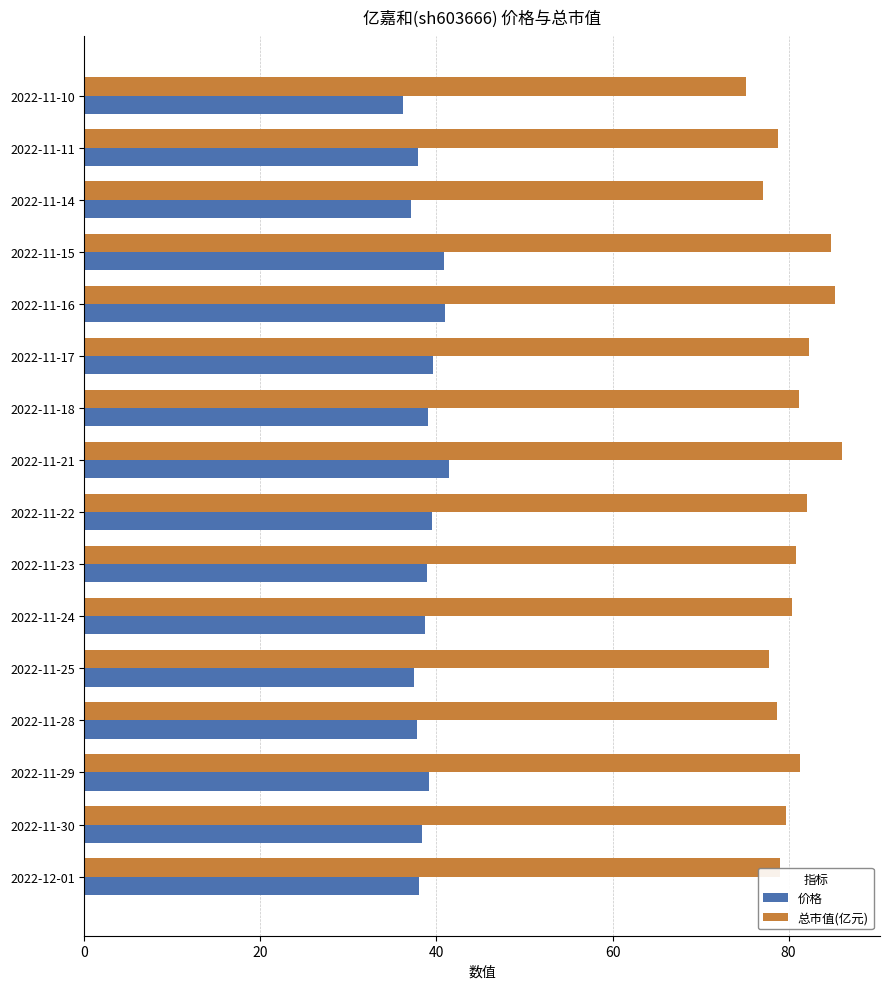

What is the spread (max minus min) of values at 2022-11-17?

42.7